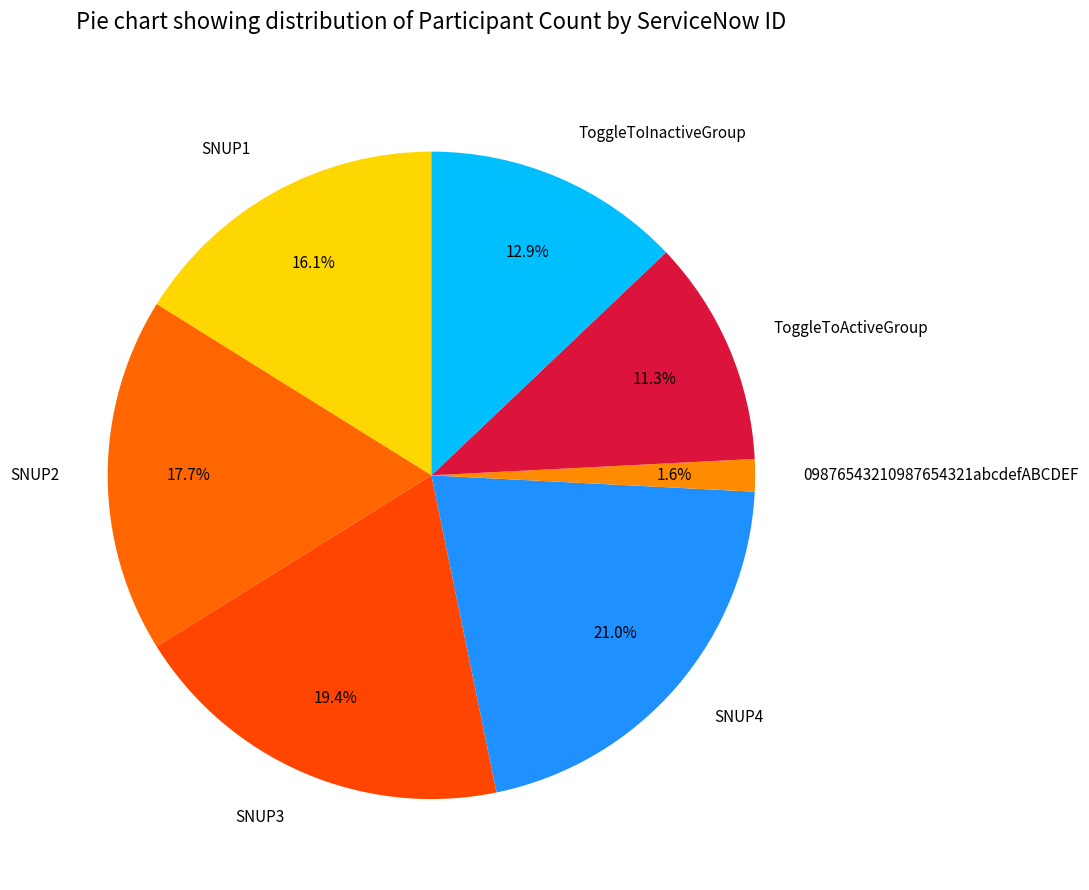

To the nearest percent, what portion does SNUP3 represent?

19%